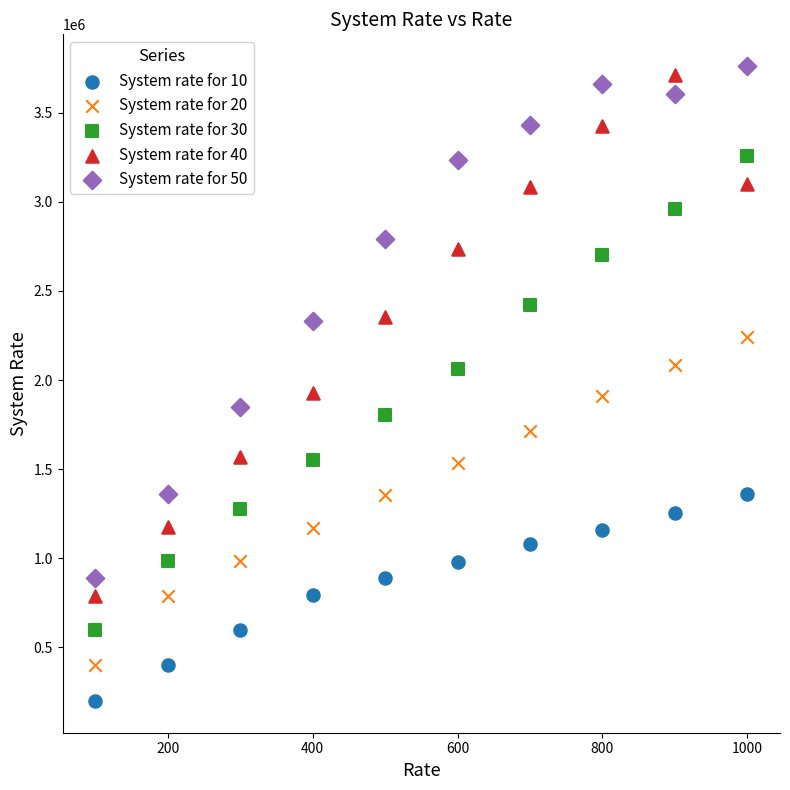

What are all the series names shown in the legend?

System rate for 10, System rate for 20, System rate for 30, System rate for 40, System rate for 50